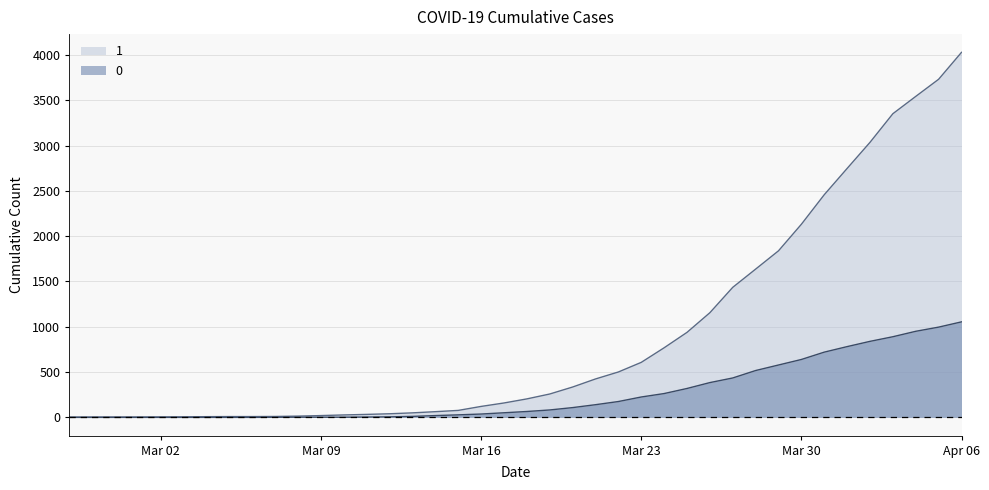

True or false: 0 has a value of 0 at 2020-02-28.

True